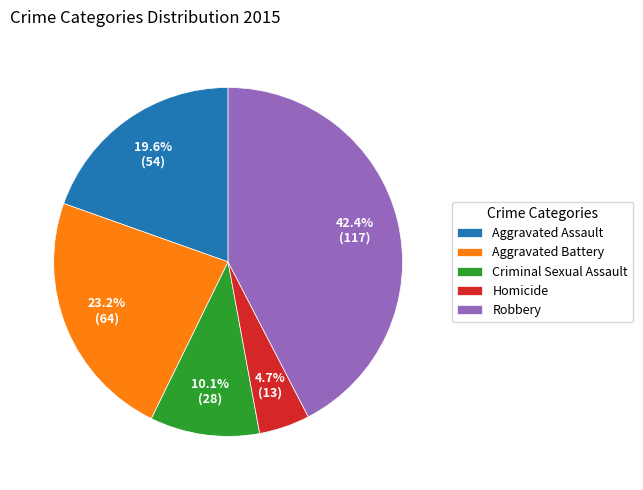

Count the number of slices in the pie.

5